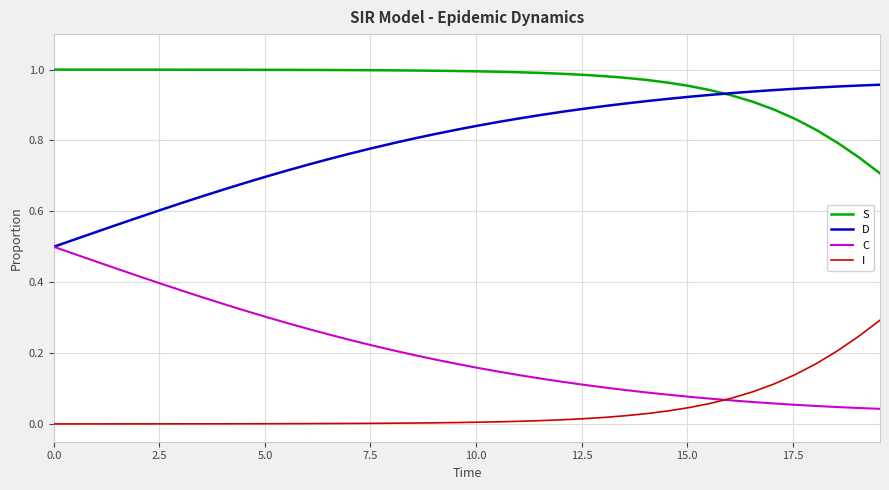

True or false: I and S intersect in this chart.

False